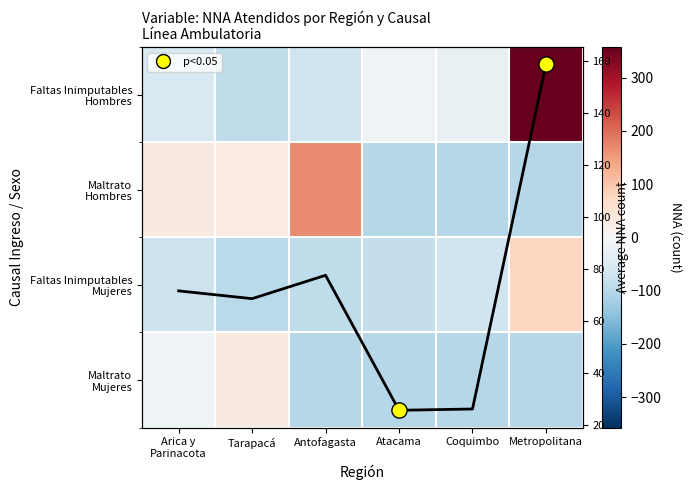

What is the difference between the maximum and second lowest values in the Avg NNA series?

132.8